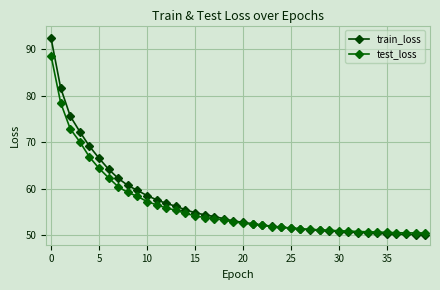

List the series in order of their peak value, highest first.

train_loss, test_loss